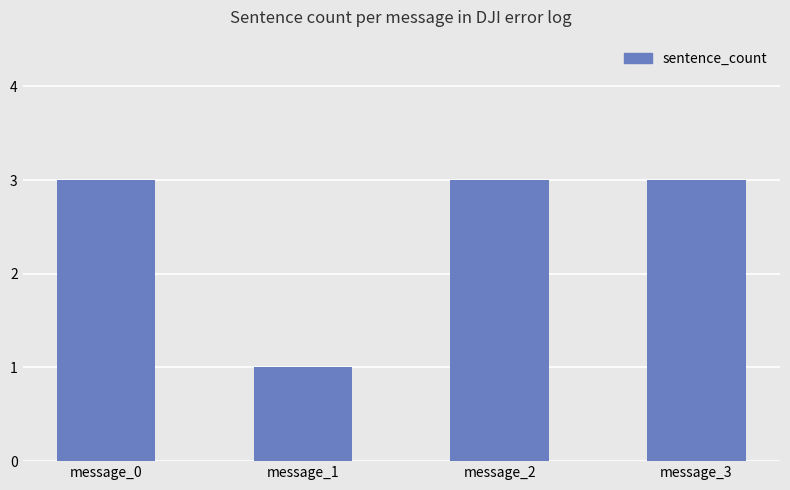

The value at message_3 is 3. True or false?

True